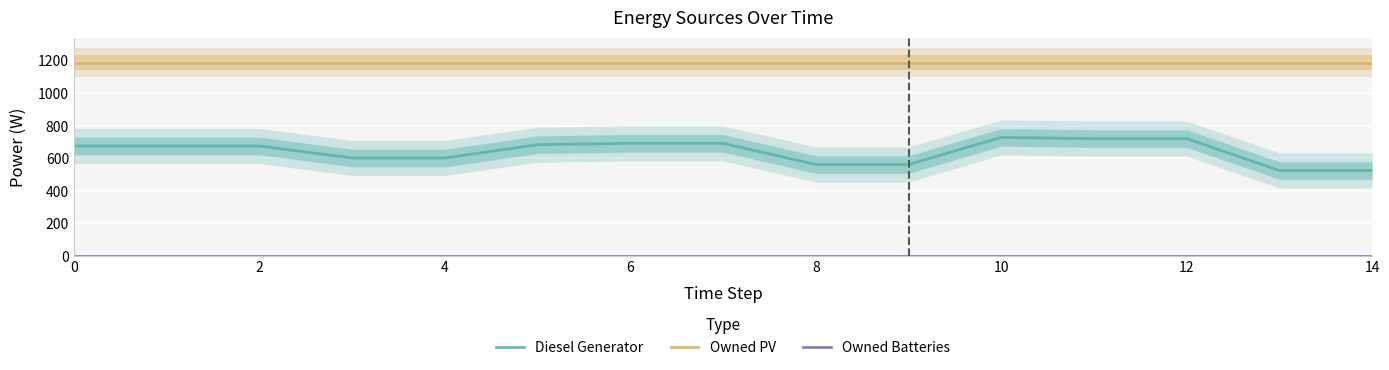

Reading left to right, transcribe all the data shown in this chart.

Diesel Generator: 676	676	676	602	602	684	692	692	562	562	729	721	721	525	525
Owned PV: 1188	1188	1188	1188	1188	1188	1188	1188	1188	1188	1188	1188	1188	1188	1188
Owned Batteries: 0	0	0	0	0	0	0	0	0	0	0	0	0	0	0